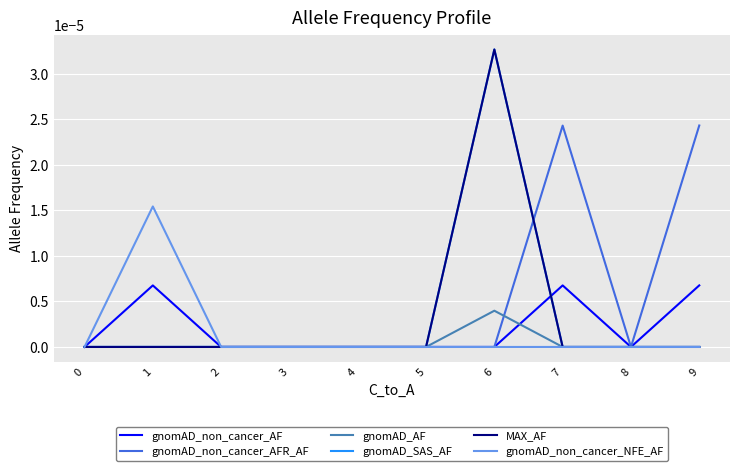

Is the value of MAX_AF at 9 greater than the value of gnomAD_AF at 5?

No